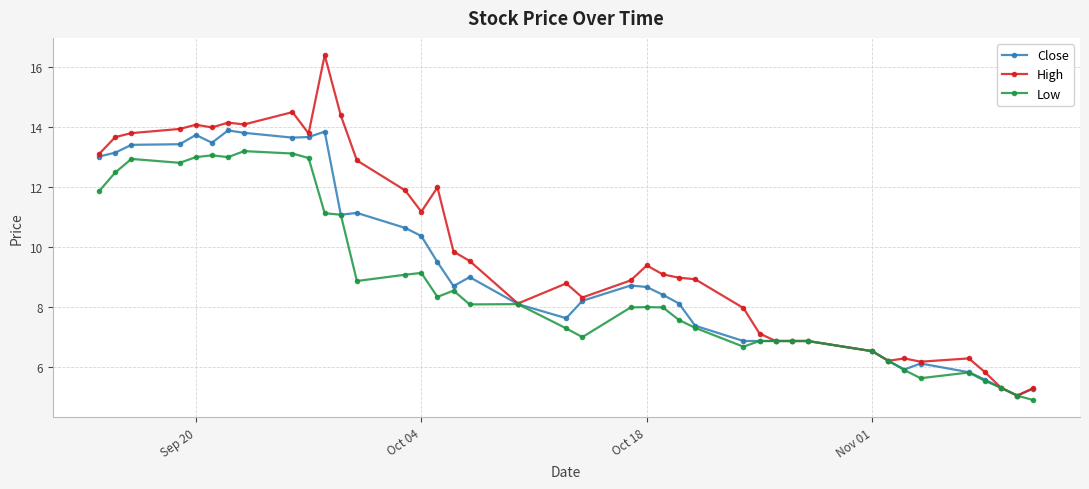

What is the smallest value displayed?

4.9